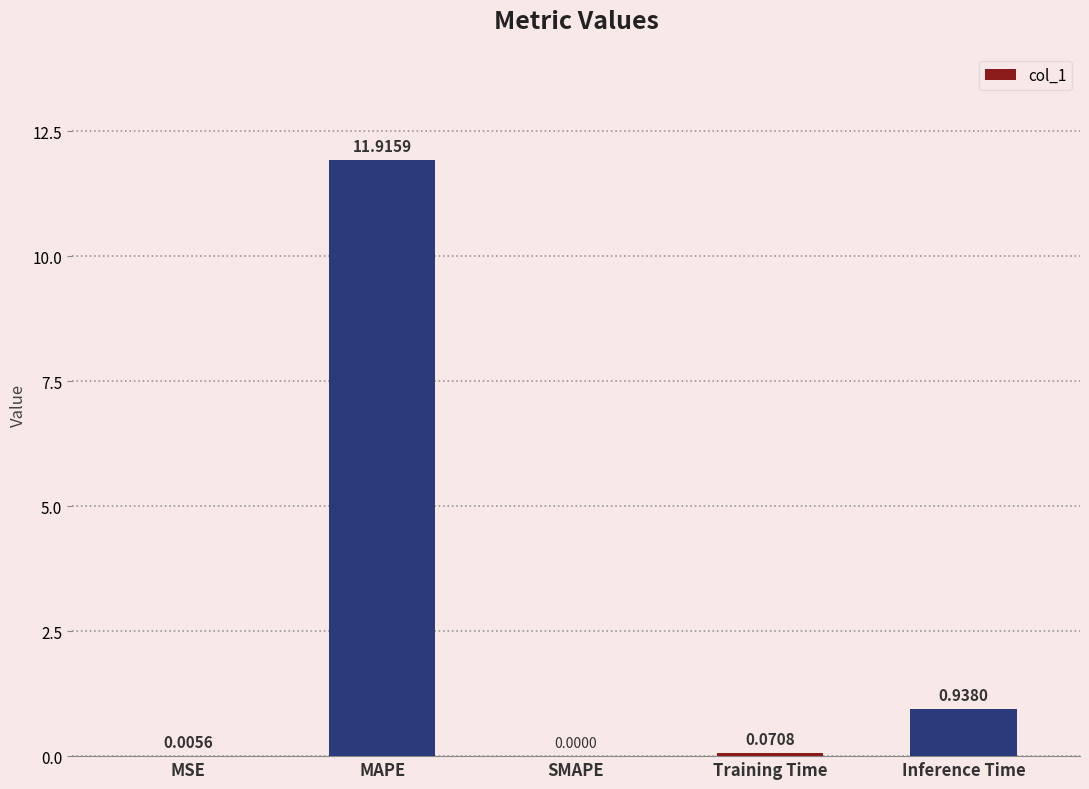

Between MAPE and Inference Time, which is larger?

MAPE